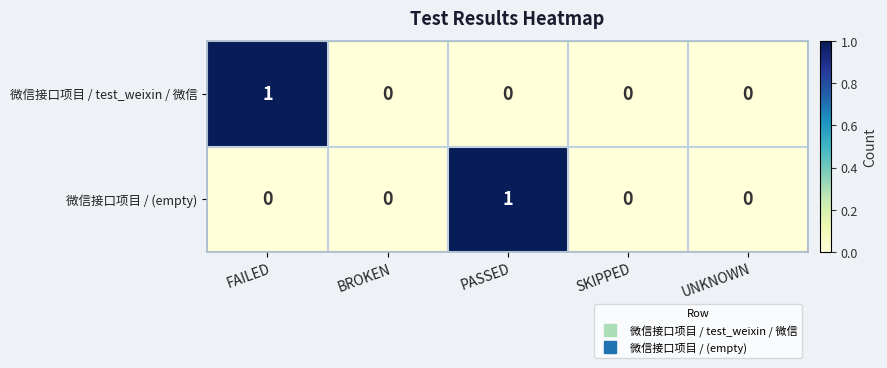

Count the 微信接口项目 / test_weixin / 微信 values in the range 0 to 1.

5